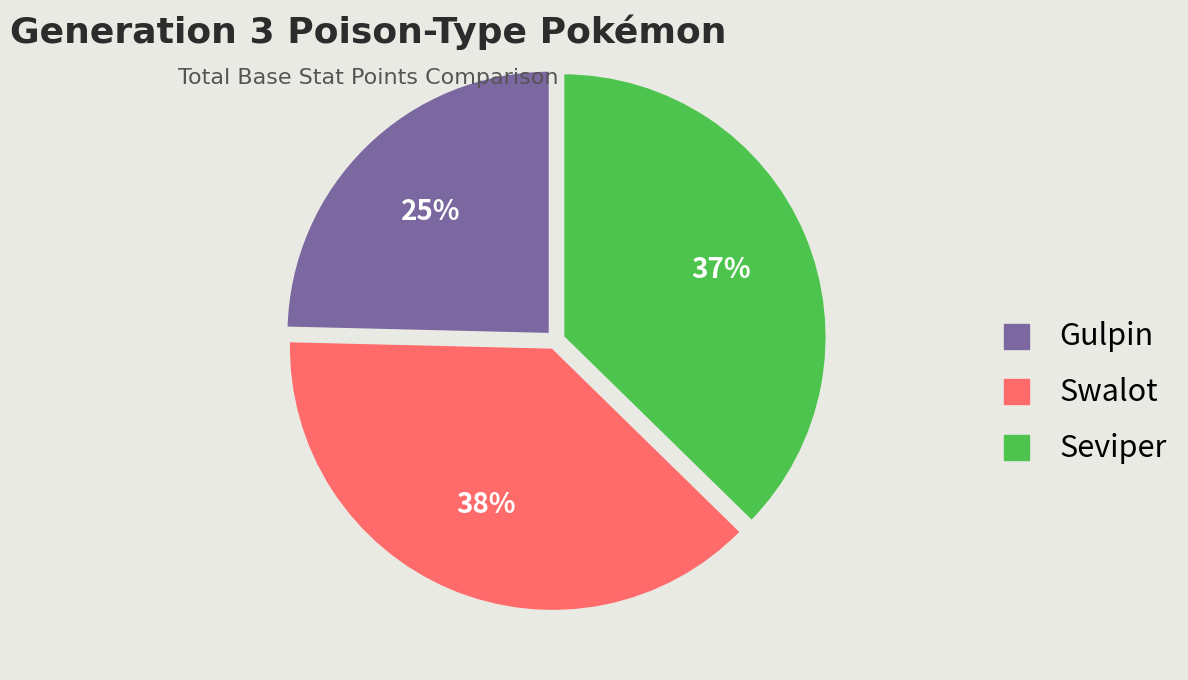

What is the largest slice in the pie chart?

Swalot